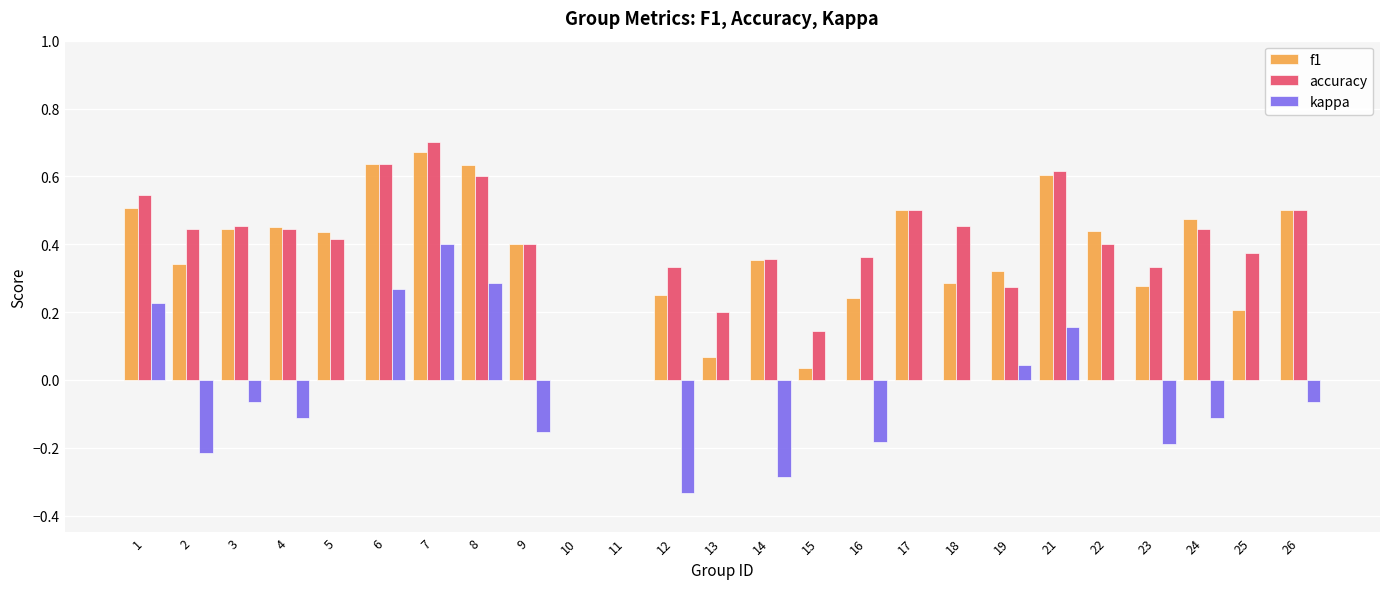

How many categories are shown in the chart?

25